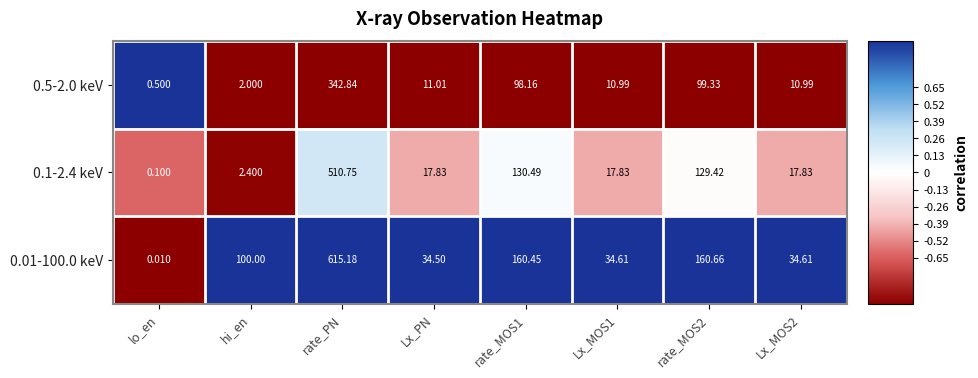

At which label does 0.1-2.4 keV reach its peak?

rate_PN